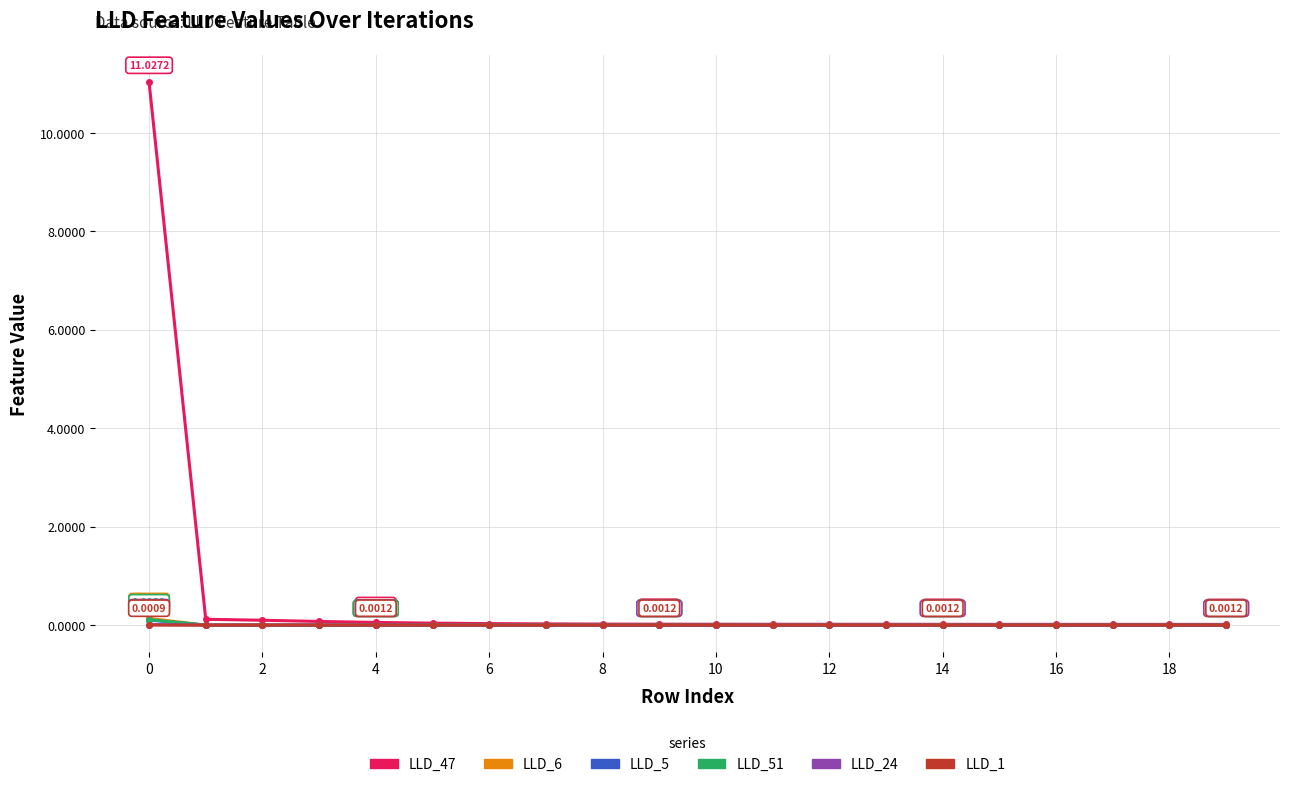

Count the number of categories in the chart.

20